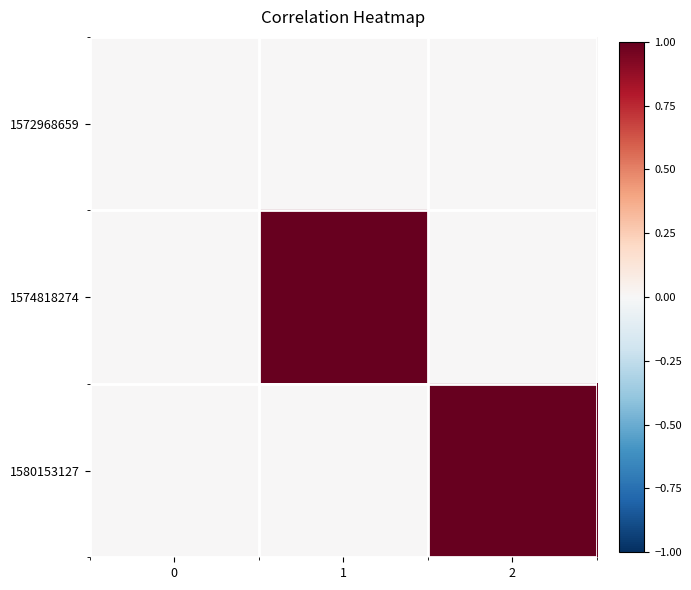

Rank the series by their maximum value, from lowest to highest.

1572968659, 1574818274, 1580153127